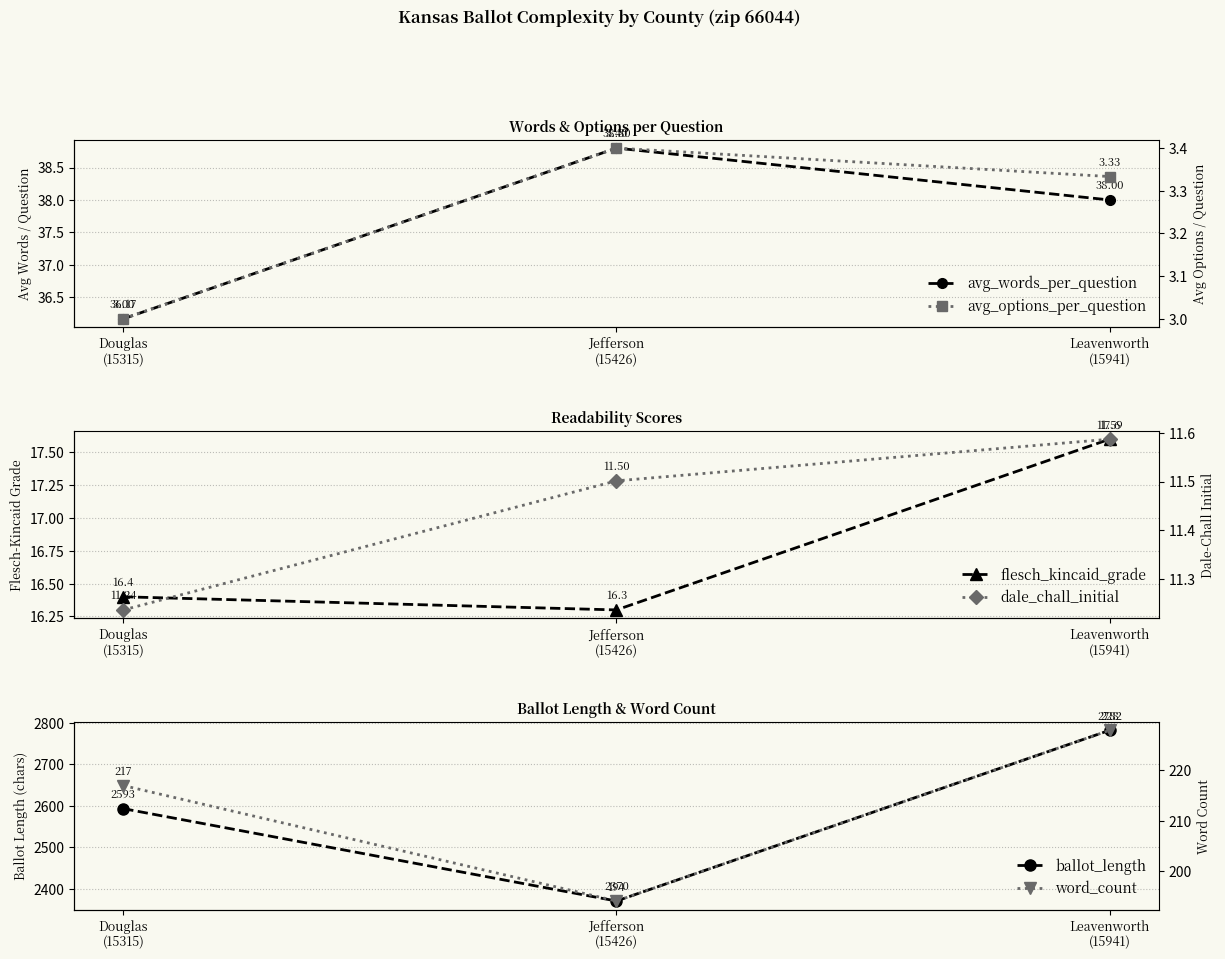

What is the sum of all avg_options_per_question values?

9.7